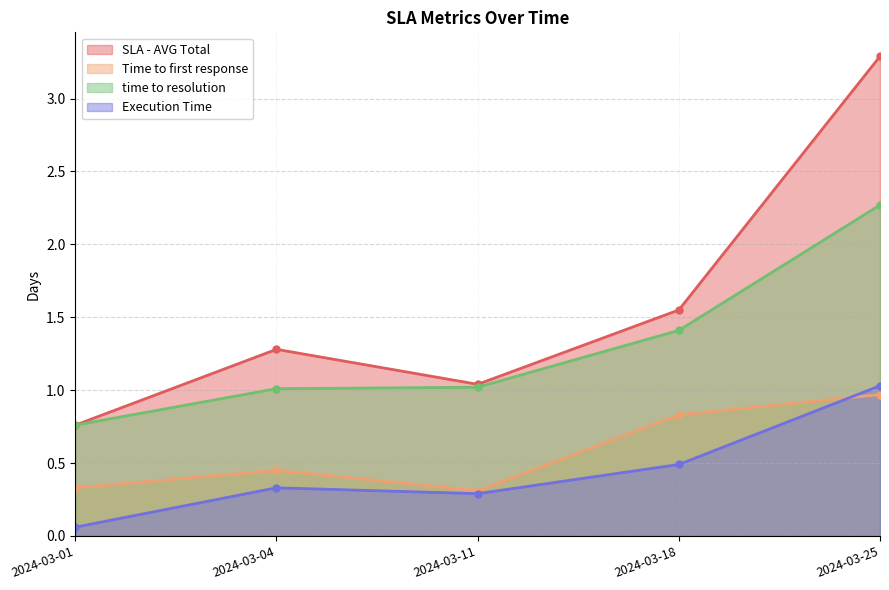

What is the sum of the Execution Time values at 2024-03-01 and 2024-03-04?

0.4